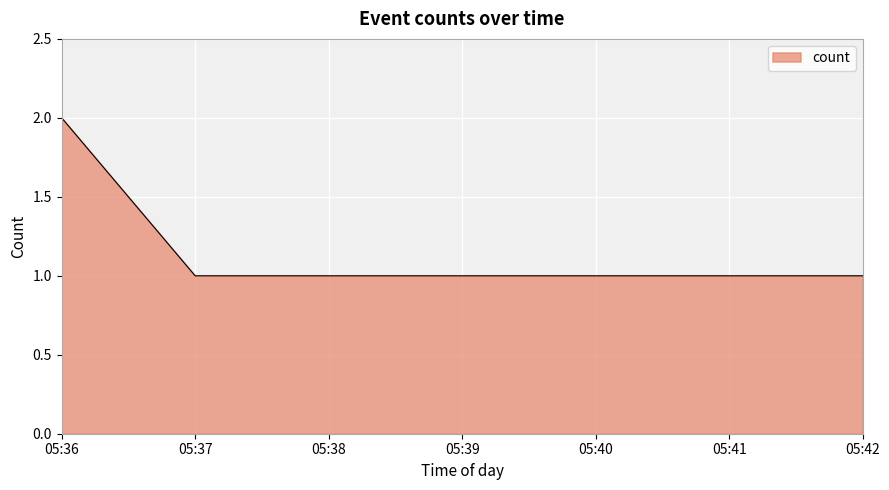

The chart shows a value of 1 at 05:42. True or false?

True